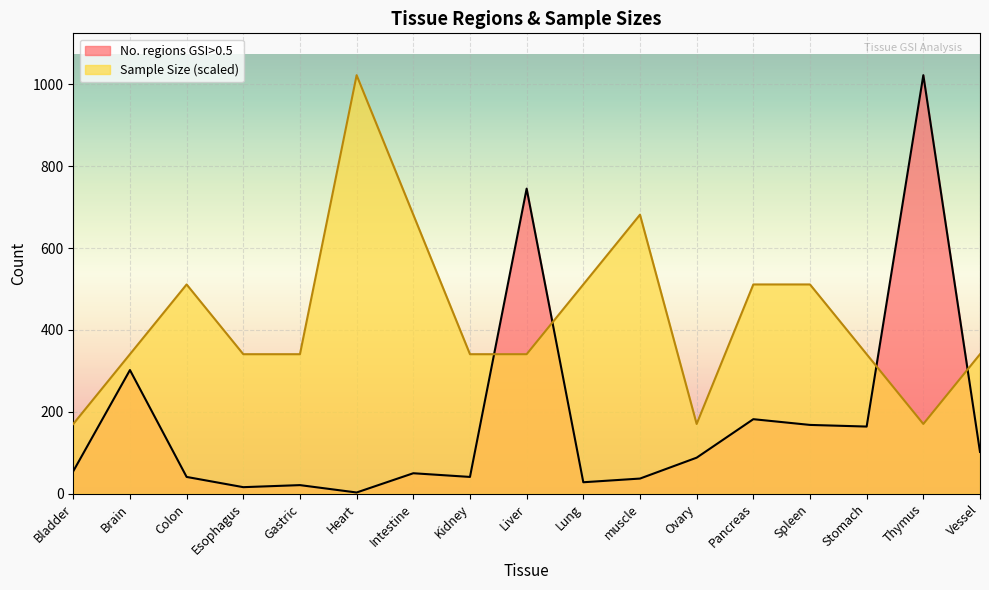

At which category does Sample Size reach its first local valley?

Ovary